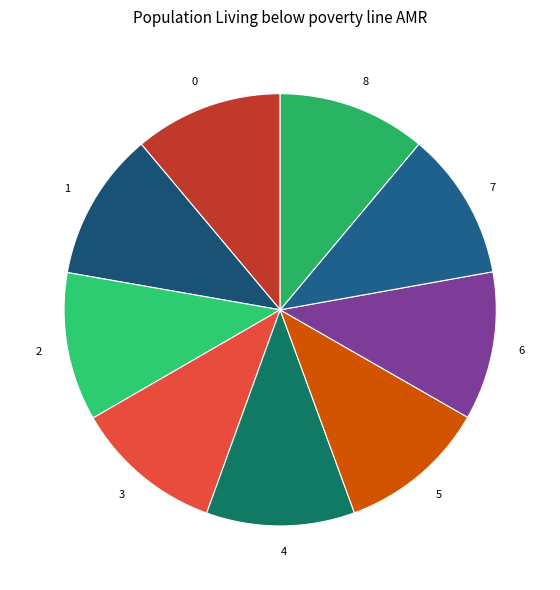

Does any single category account for the majority?

No